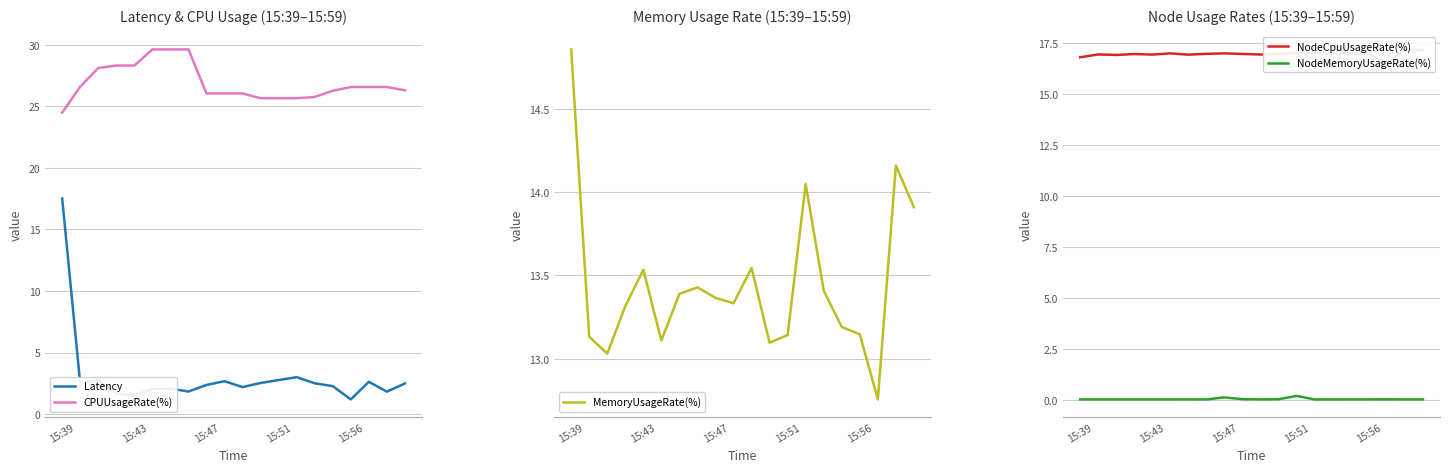

The value of NodeMemoryUsageRate(%) at 18 is 0.0. True or false?

False